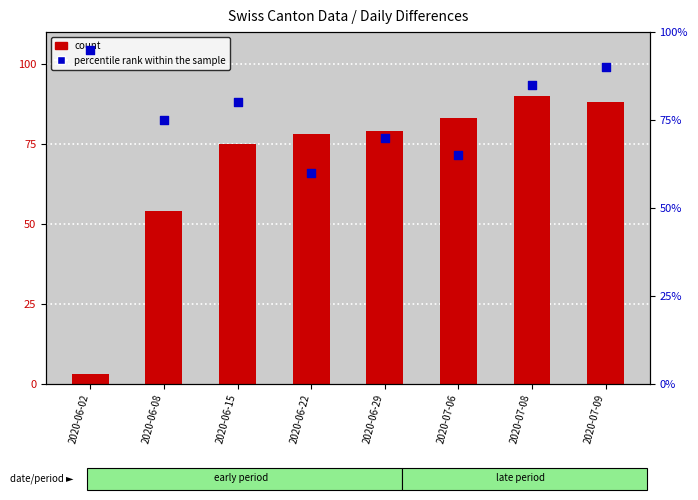

Which series has the largest Y range (max minus min)?

count